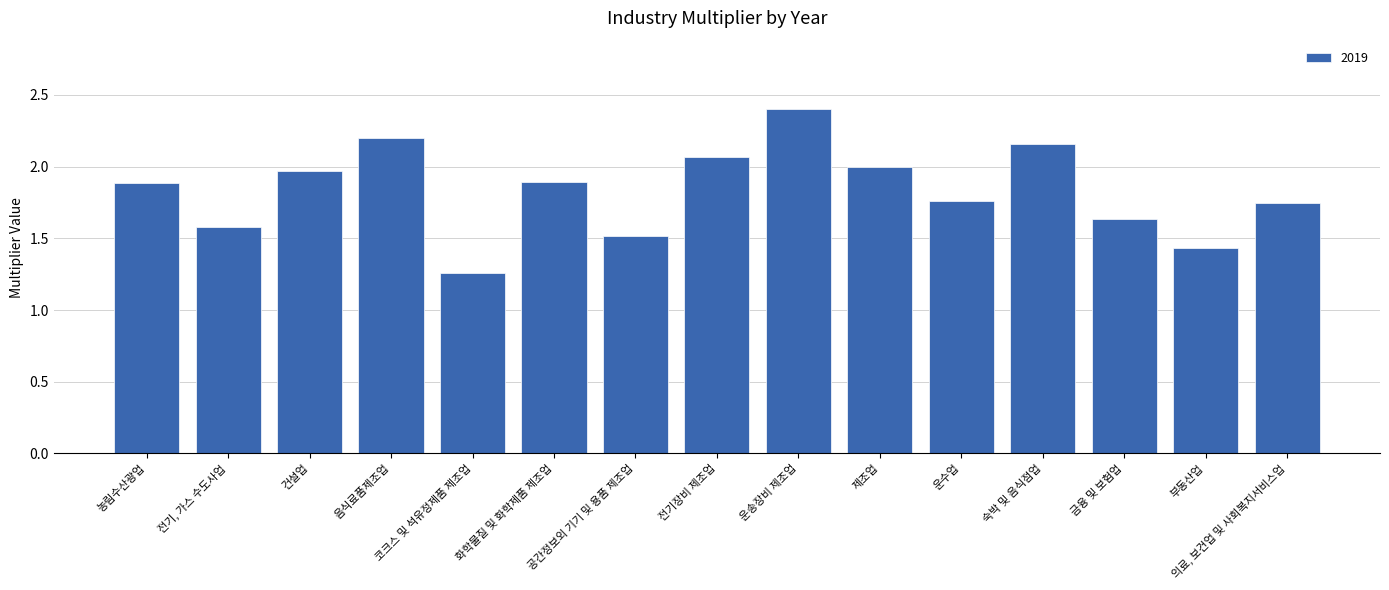

What is the greatest value displayed?

2.4